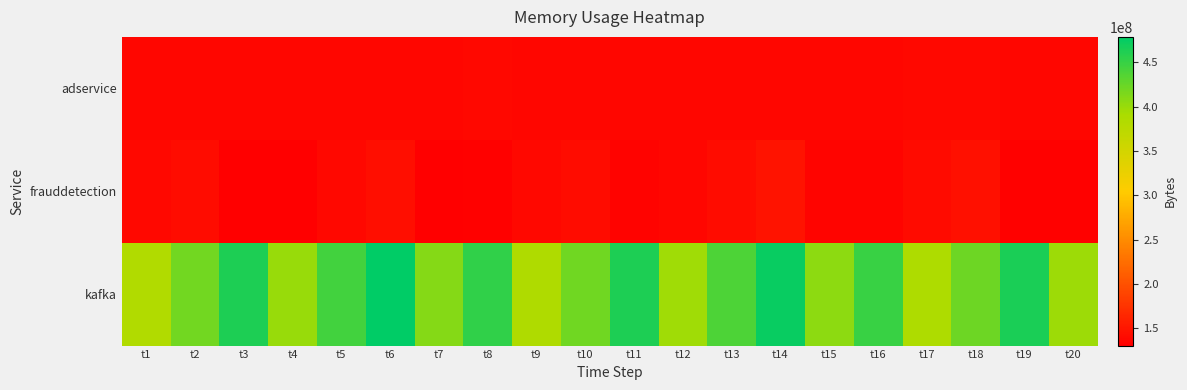

Rank the series by their maximum value, from lowest to highest.

adservice, frauddetection, kafka